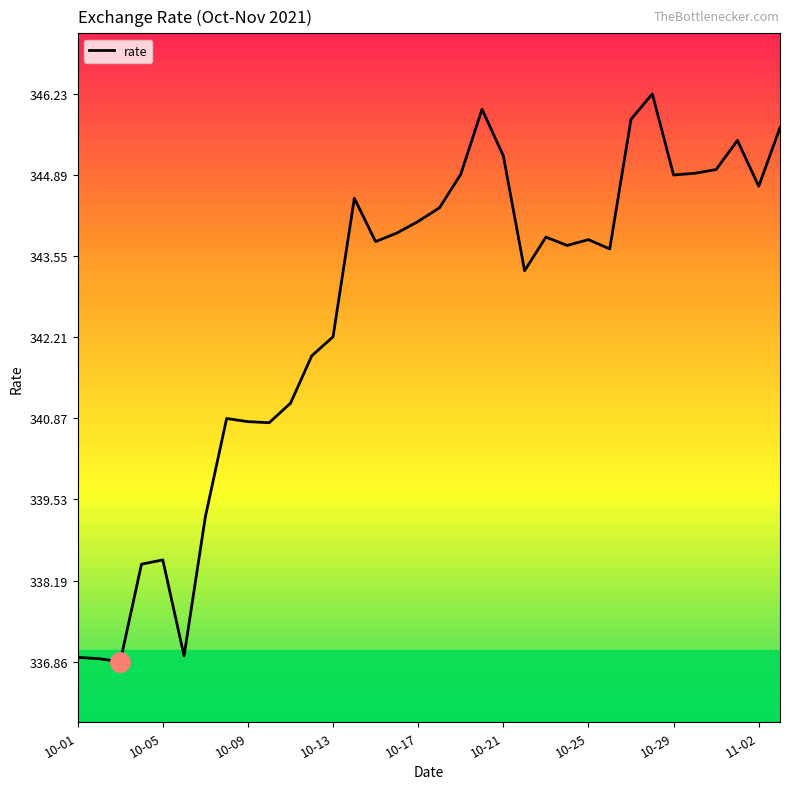

What is the minimum value shown in the chart?

336.9